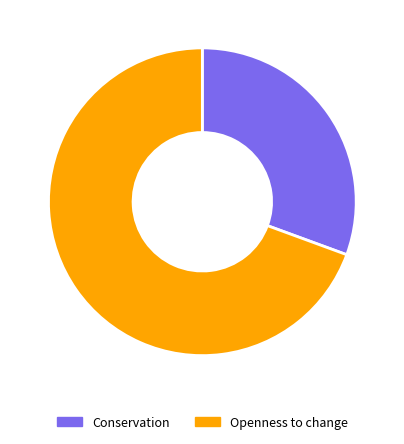

How many segments does this pie chart have?

2